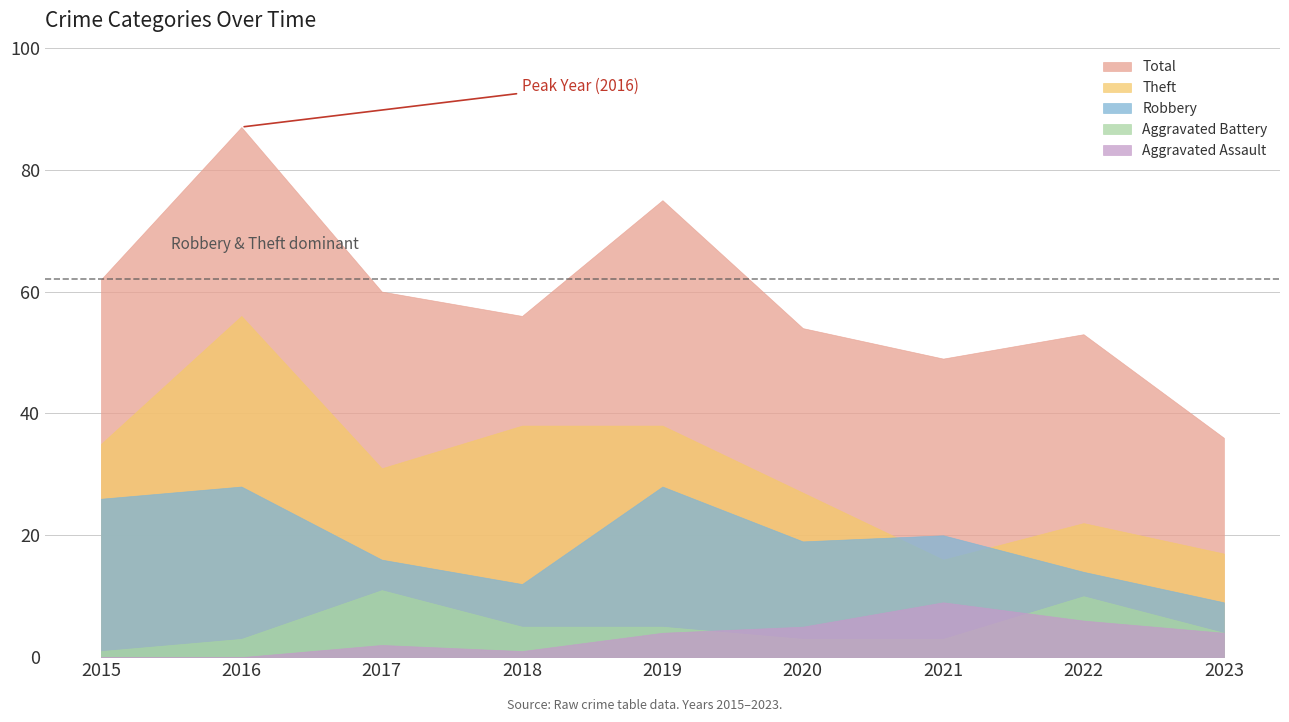

True or false: Aggravated Battery and Total cross at least once.

False